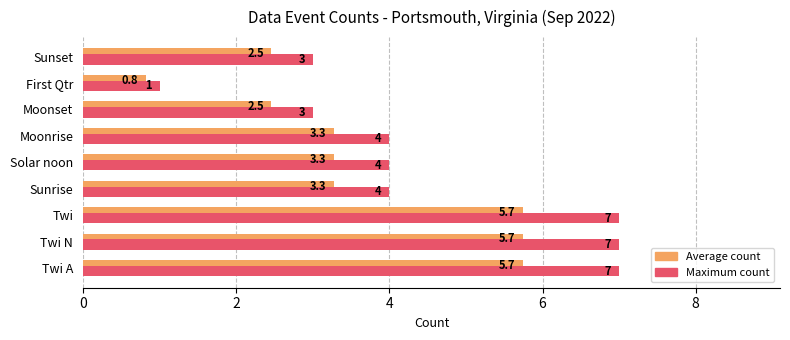

True or false: Maximum count has a value of 7.0 at Twi A.

True